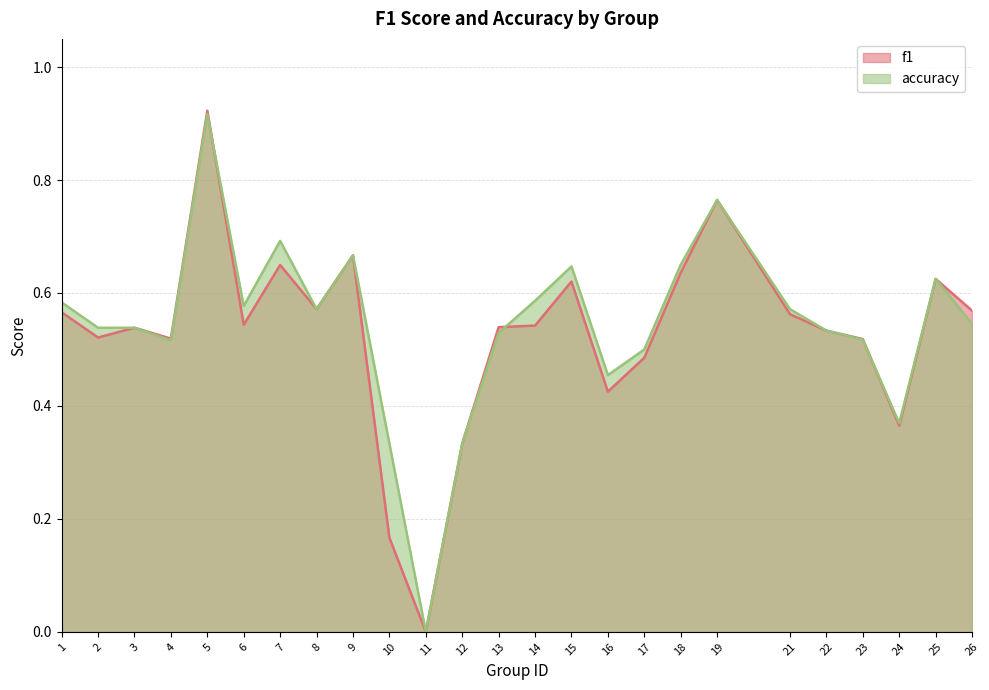

Which series has the largest range (max minus min)?

f1